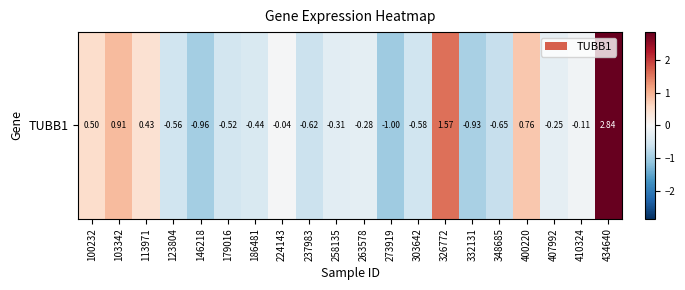

Reading left to right, extract all data points from this chart.

100232=0.5	103342=0.9	113971=0.4	123804=-0.6	146218=-1.0	179016=-0.5	186481=-0.4	224143=-0.0	237983=-0.6	258135=-0.3	263578=-0.3	273919=-1.0	303642=-0.6	326772=1.6	332131=-0.9	348685=-0.7	400220=0.8	407992=-0.2	410324=-0.1	434640=2.8